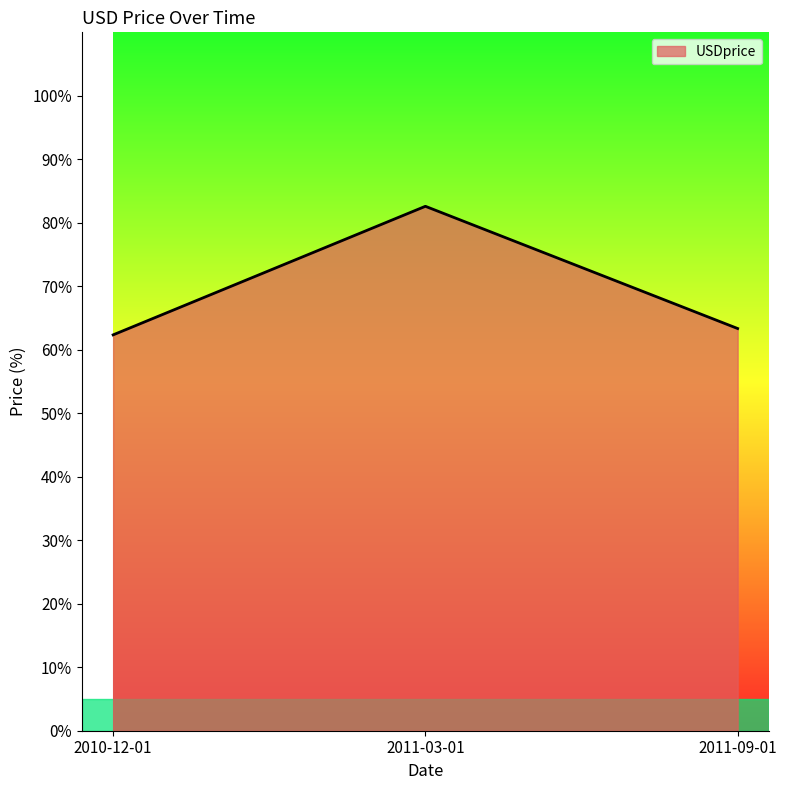

Between 2011-09-01 and 2011-03-01, which is larger?

2011-03-01